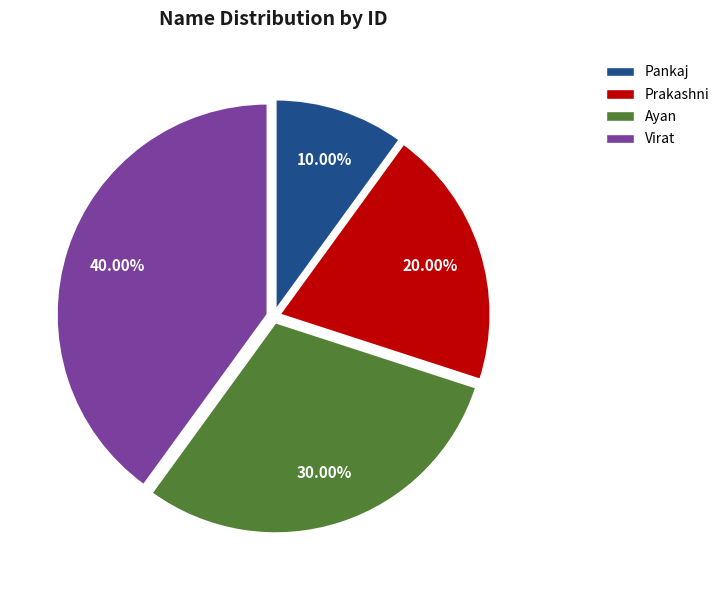

What percentage is NOT represented by Pankaj?

90.0%